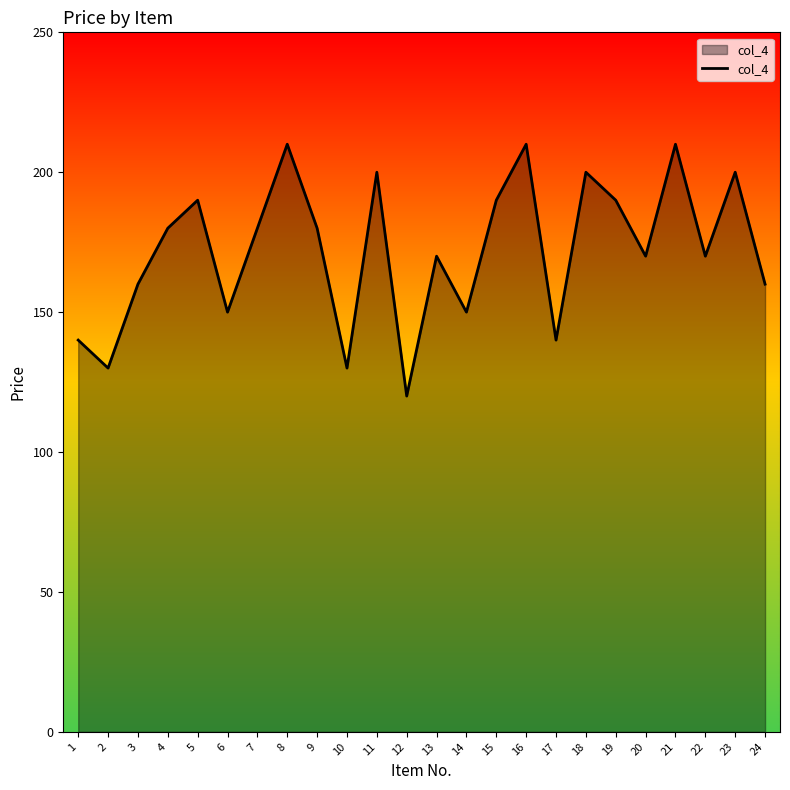

The value at 5 is 190. True or false?

True